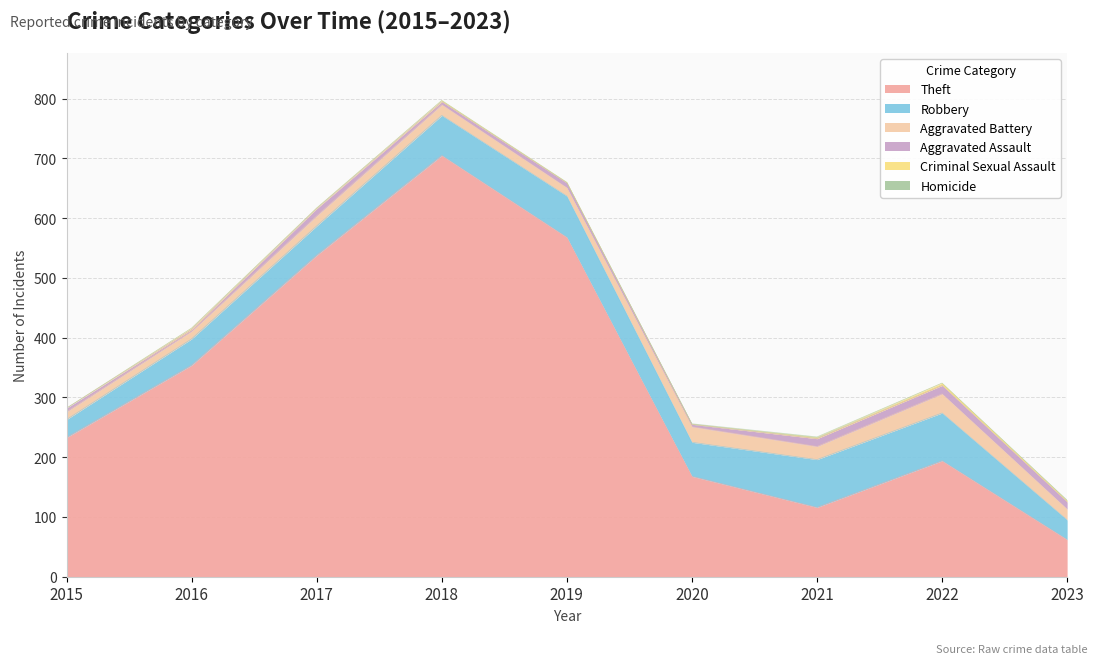

Is it true that Criminal Sexual Assault equals 2 at 2015?

False